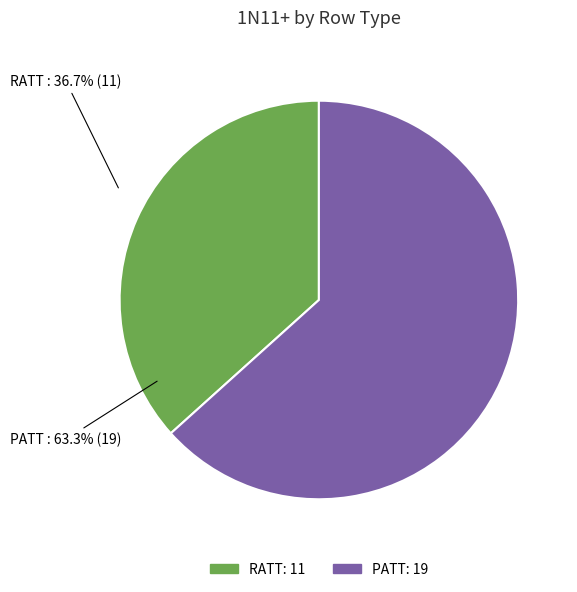

Is there any slice that represents more than half of the pie?

Yes